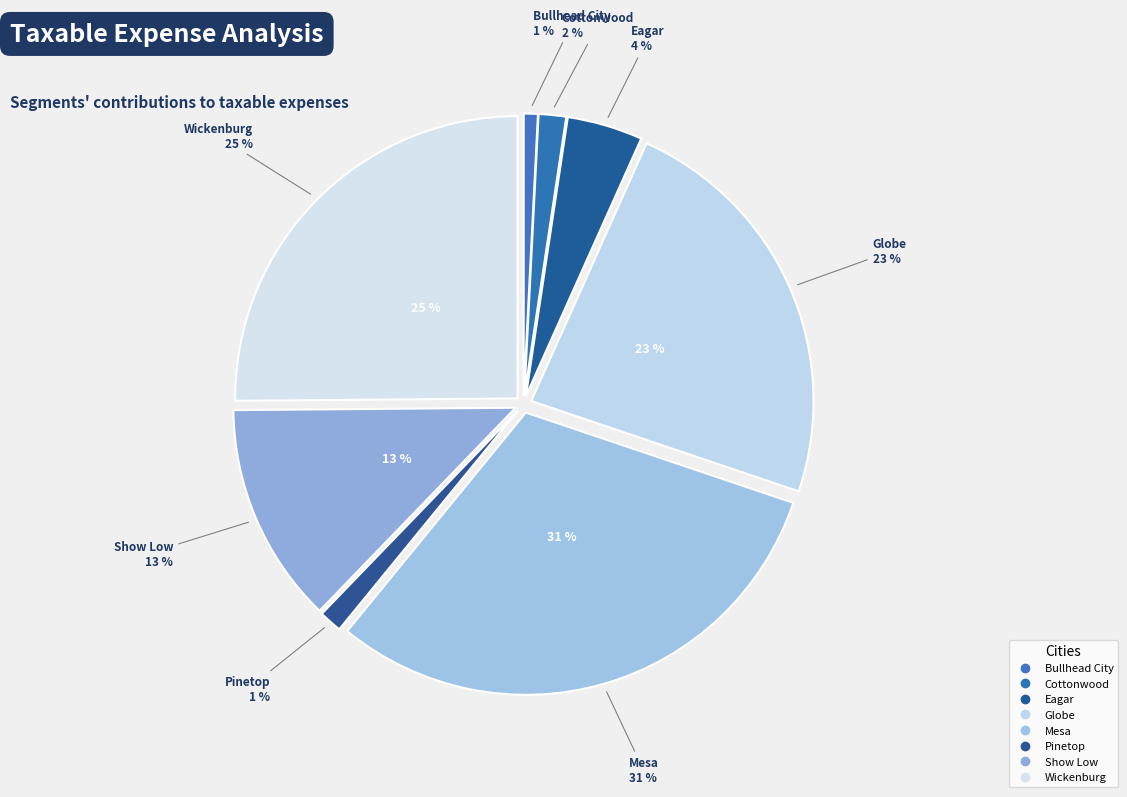

To the nearest percent, what percentage of the pie is Eagar?

4%